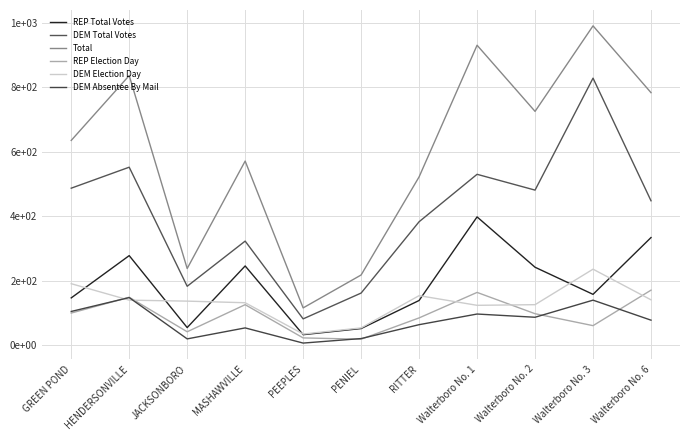

What is the sum of all REP Total Votes values?

2082